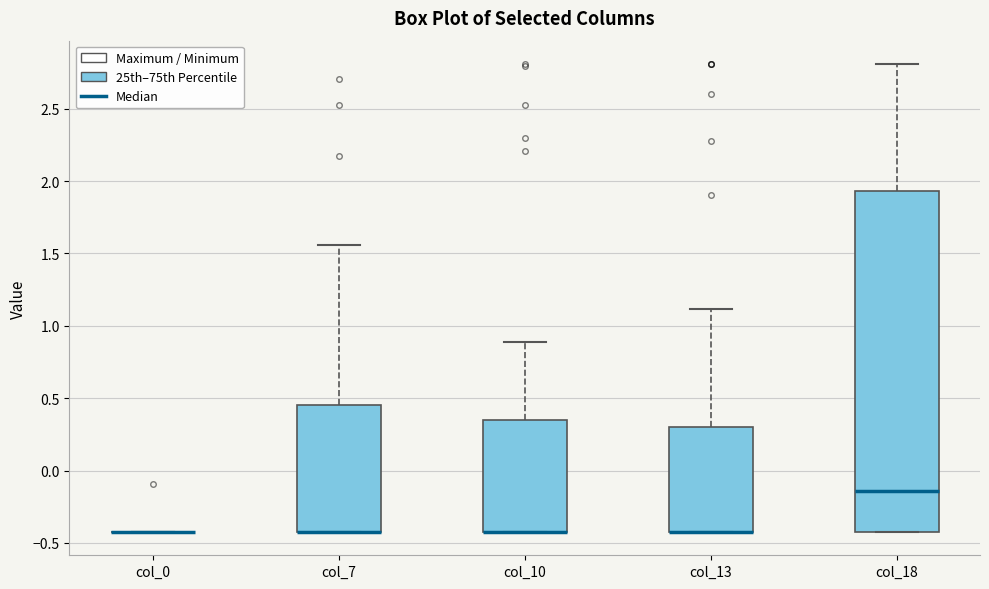

Where is the upper edge of the box for col_13 on the y-axis? The values are not printed on the chart, so give them approximately, as read against the axis.

0.30